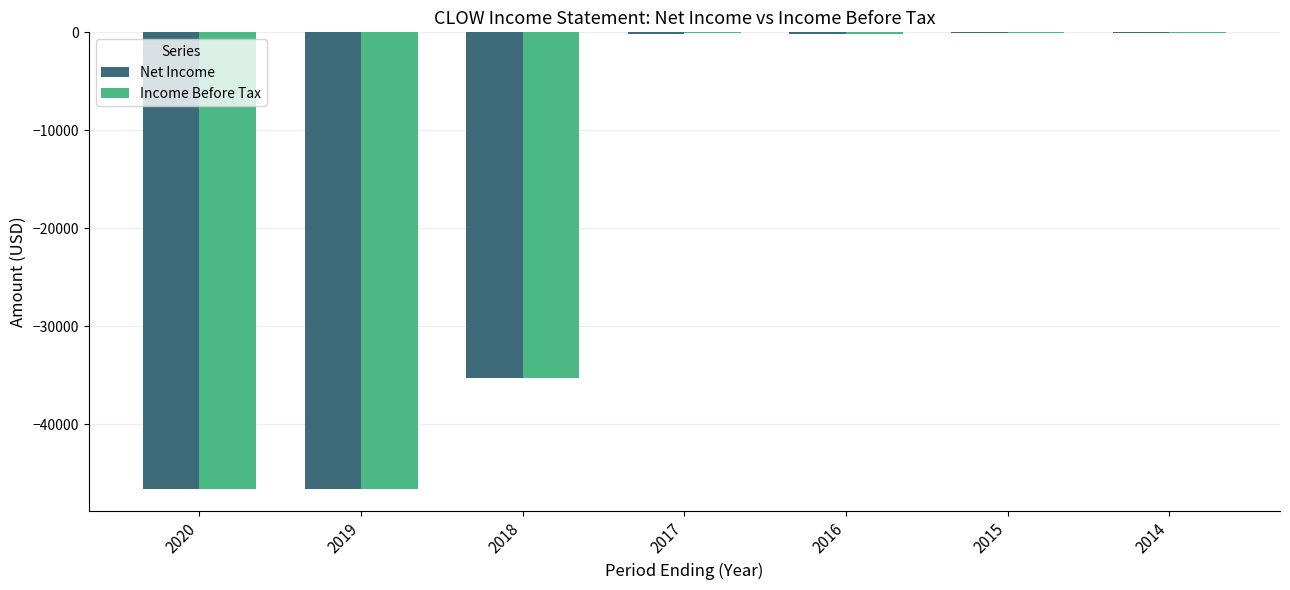

Where is Net Income nearest to the value -23350?

2018